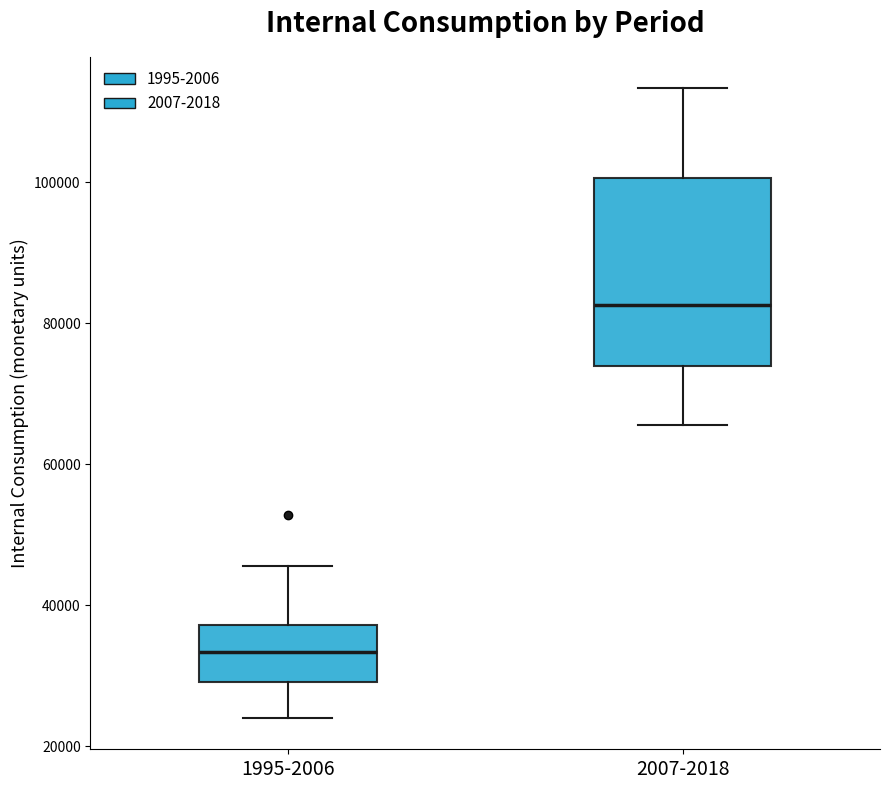

Reading left to right, transcribe this box plot: for each box, give where its median line is, the range the box spans, and where its two whiskers end, as read against the y-axis. The values are not printed on the chart, so give them approximately, as read against the axis.

1995-2006: median 34000, box 30000 to 38000, whiskers 24000 to 46000
2007-2018: median 82000, box 74000 to 100000, whiskers 66000 to 114000